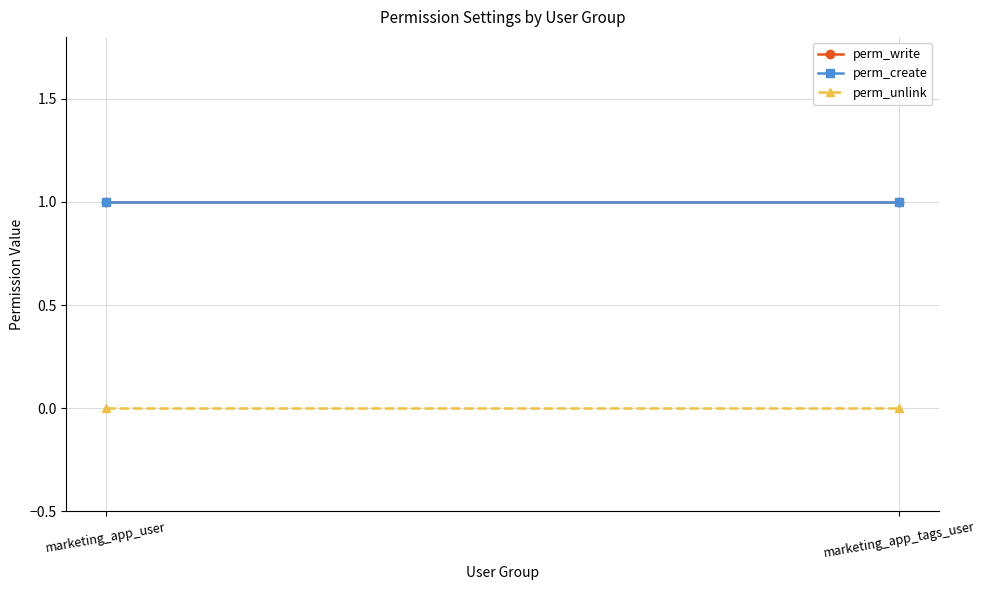

Reading right to left, transcribe all the data shown in this chart.

perm_write: 1	1
perm_create: 1	1
perm_unlink: 0	0